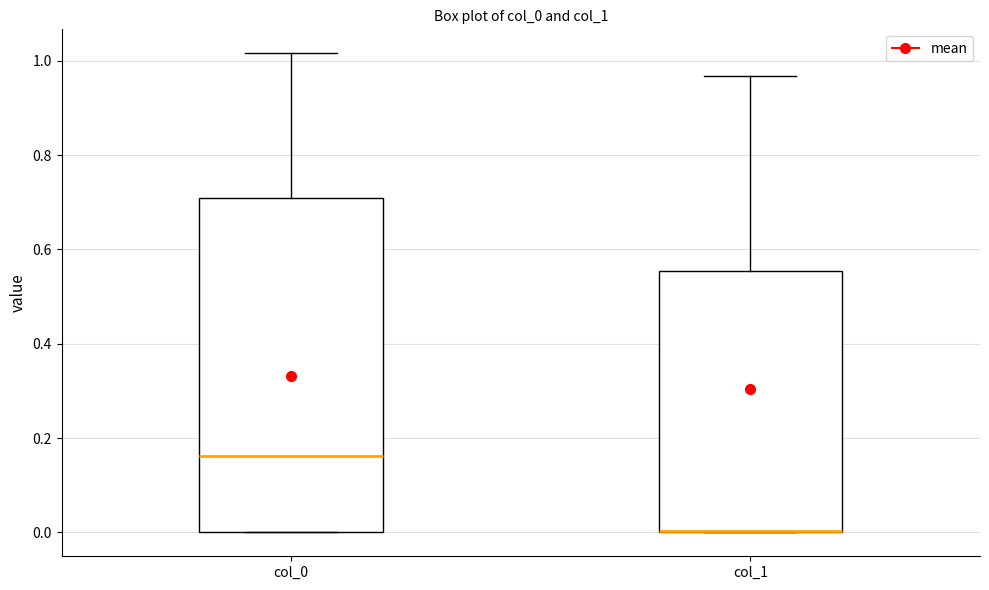

Where is the upper edge of the box for col_1 on the y-axis? The values are not printed on the chart, so give them approximately, as read against the axis.

0.56